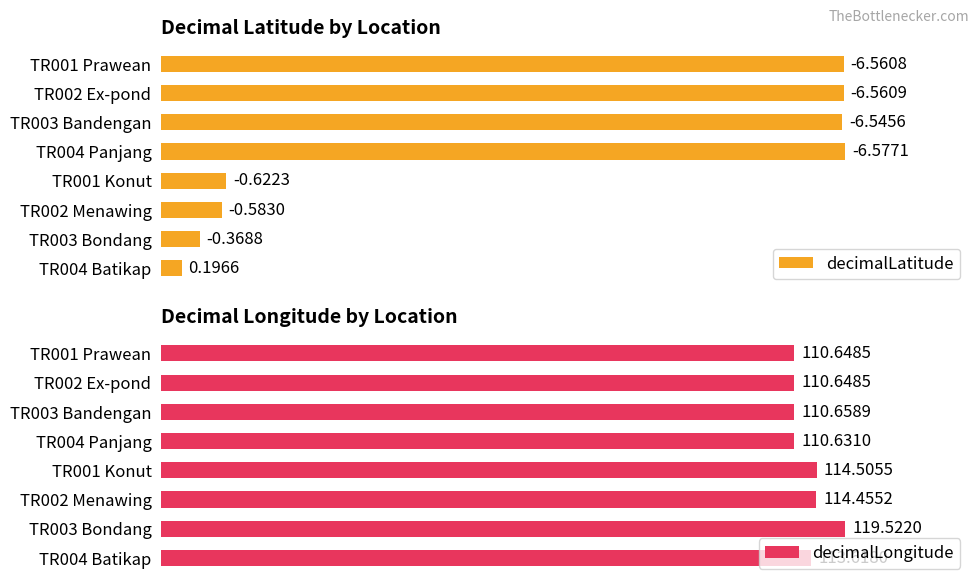

How many data points in decimalLatitude are above 6?

4